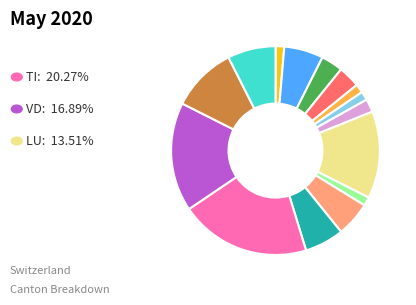

Is there a majority slice in this chart?

No